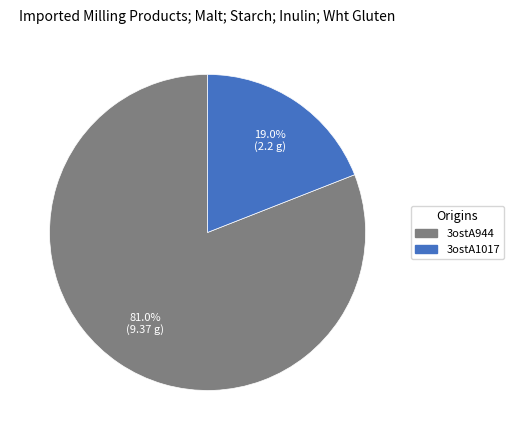

Rank the categories by value from highest to lowest.

3ostA944, 3ostA1017